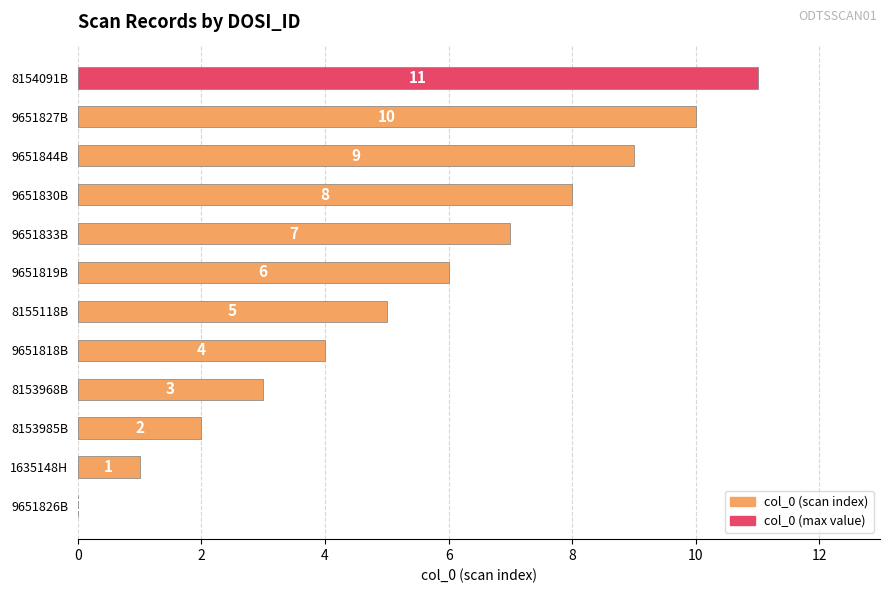

Does the chart contain stacked bars?

No